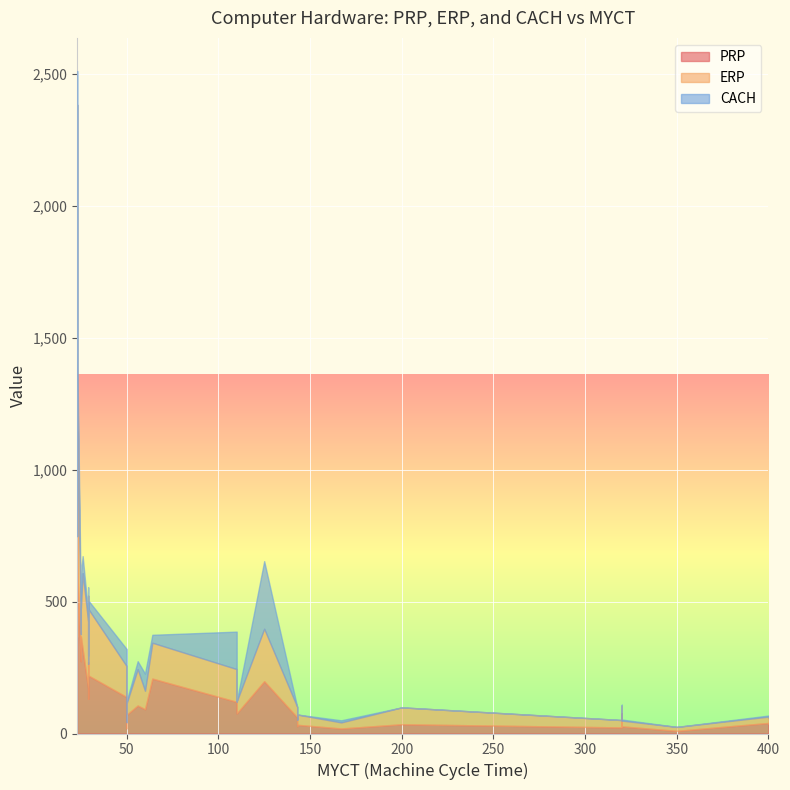

Reading right to left, what are all the values shown in this chart?

PRP: 39=26	38=71	37=29	36=20	35=208	34=106	33=63	32=32	31=368	30=274	29=27	28=77	27=27	26=33	25=69	24=23	23=76	22=61	21=33	20=30	19=120	18=31	17=28	16=19	15=35	14=10	13=138	12=92	11=40	10=38	9=1144	8=636	7=489	6=367	5=318	4=132	3=172	2=220	1=269	0=198
ERP: 39=30	38=44	37=29	36=23	35=136	34=138	33=74	32=74	31=102	30=102	29=27	28=28	27=22	26=28	25=21	24=28	23=45	22=40	21=39	20=35	19=124	18=22	17=29	16=23	15=64	14=15	13=117	12=70	11=24	10=23	9=1238	8=749	7=381	6=381	5=290	4=132	3=253	2=253	1=253	0=199
CACH: 39=8	38=8	37=8	36=8	35=30	34=30	33=30	32=30	31=131	30=131	29=4	28=4	27=4	26=0	25=4	24=0	23=0	22=0	21=0	20=0	19=142	18=0	17=0	16=8	15=0	14=0	13=65	12=65	11=4	10=0	9=128	8=64	7=64	6=64	5=64	4=32	3=32	2=32	1=32	0=256